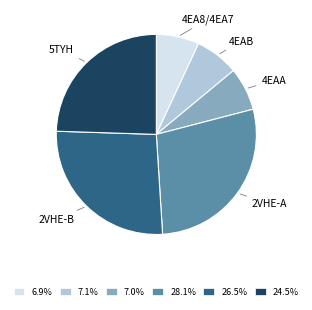

Is 2VHE-A the majority of the pie?

No